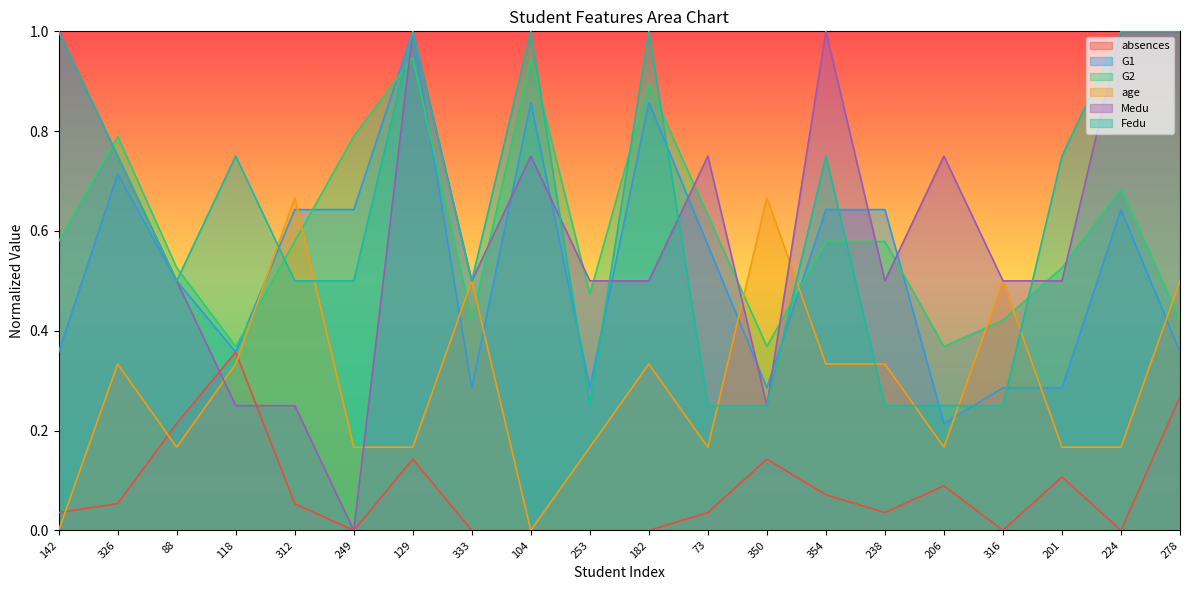

Reading left to right, extract all data points from this chart.

absences: 142=0.0	326=0.1	88=0.2	118=0.4	312=0.1	249=0.0	129=0.1	333=0.0	104=0.0	253=0.0	182=0.0	73=0.0	350=0.1	354=0.1	238=0.0	206=0.1	316=0.0	201=0.1	224=0.0	278=0.3
G1: 142=0.4	326=0.7	88=0.5	118=0.4	312=0.6	249=0.6	129=1.0	333=0.3	104=0.9	253=0.3	182=0.9	73=0.6	350=0.3	354=0.6	238=0.6	206=0.2	316=0.3	201=0.3	224=0.6	278=0.4
G2: 142=0.6	326=0.8	88=0.5	118=0.4	312=0.6	249=0.8	129=0.9	333=0.4	104=0.9	253=0.5	182=0.9	73=0.6	350=0.4	354=0.6	238=0.6	206=0.4	316=0.4	201=0.5	224=0.7	278=0.4
age: 142=0.0	326=0.3	88=0.2	118=0.3	312=0.7	249=0.2	129=0.2	333=0.5	104=0.0	253=0.2	182=0.3	73=0.2	350=0.7	354=0.3	238=0.3	206=0.2	316=0.5	201=0.2	224=0.2	278=0.5
Medu: 142=1.0	326=0.8	88=0.5	118=0.2	312=0.2	249=0.0	129=1.0	333=0.5	104=0.8	253=0.5	182=0.5	73=0.8	350=0.2	354=1.0	238=0.5	206=0.8	316=0.5	201=0.5	224=1.0	278=1.0
Fedu: 142=1.0	326=0.8	88=0.5	118=0.8	312=0.5	249=0.5	129=1.0	333=0.5	104=1.0	253=0.2	182=1.0	73=0.2	350=0.2	354=0.8	238=0.2	206=0.2	316=0.2	201=0.8	224=1.0	278=1.0